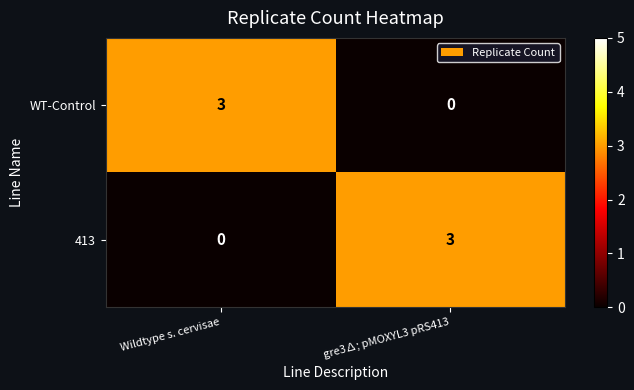

List the labels in order of WT-Control value, largest first.

Wildtype s. cervisae, gre3∆; pMOXYL3 pRS413